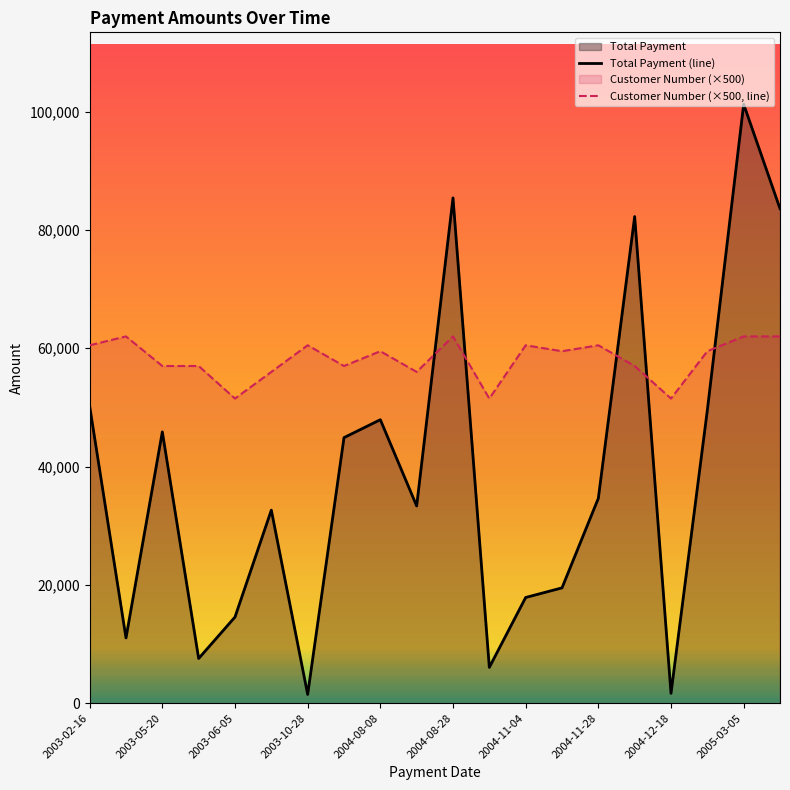

What is the difference between the highest and lowest values at 2003-05-20?

11136.0